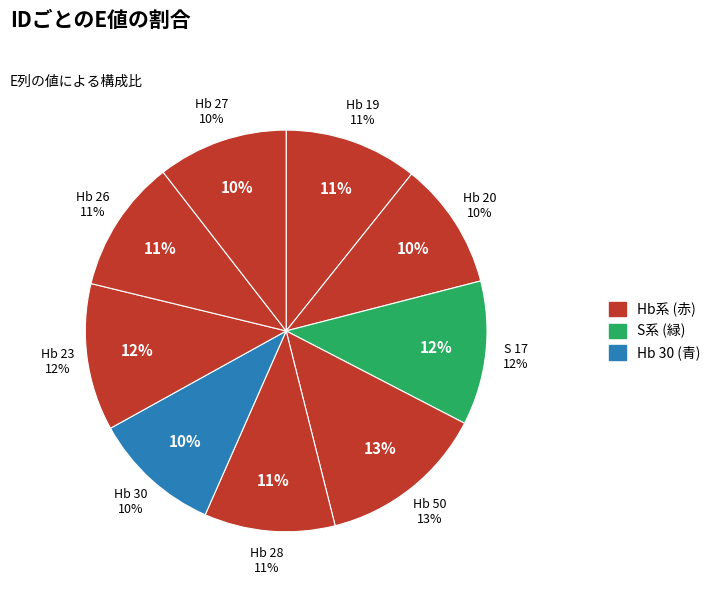

Which has a higher value, Hb 20 or Hb 27?

Hb 27